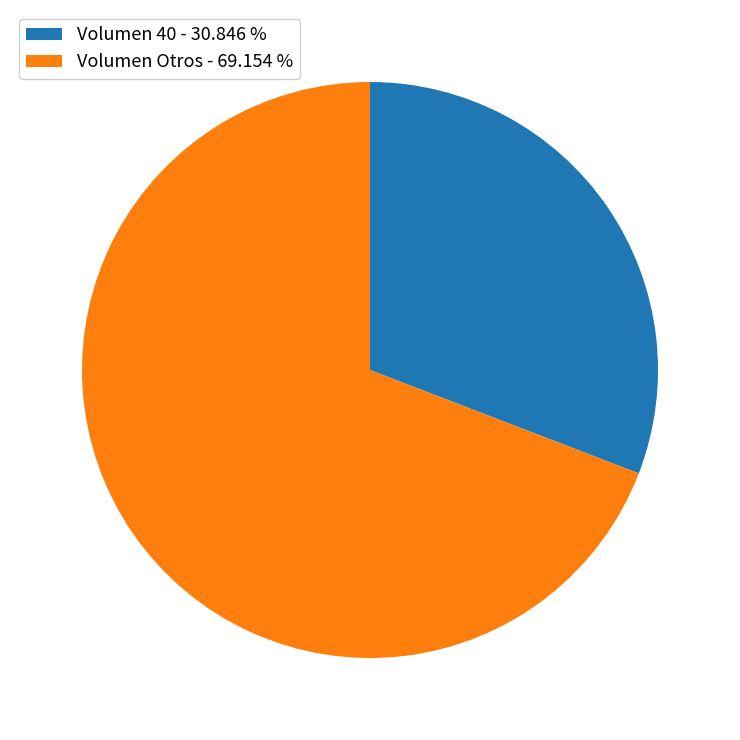

What is the majority slice?

Volumen Otros - 69.154 %